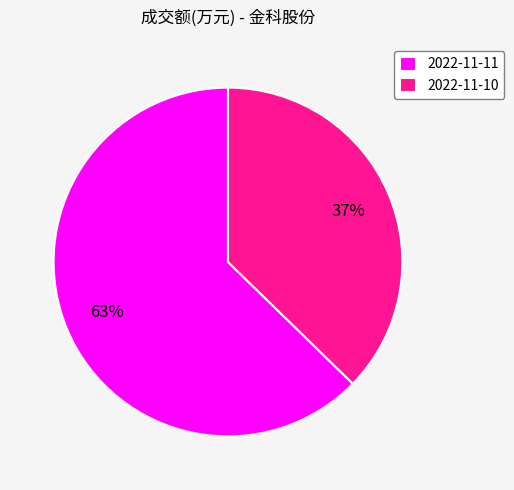

To the nearest percent, what is the combined percentage of 2022-11-11 and 2022-11-10?

100%